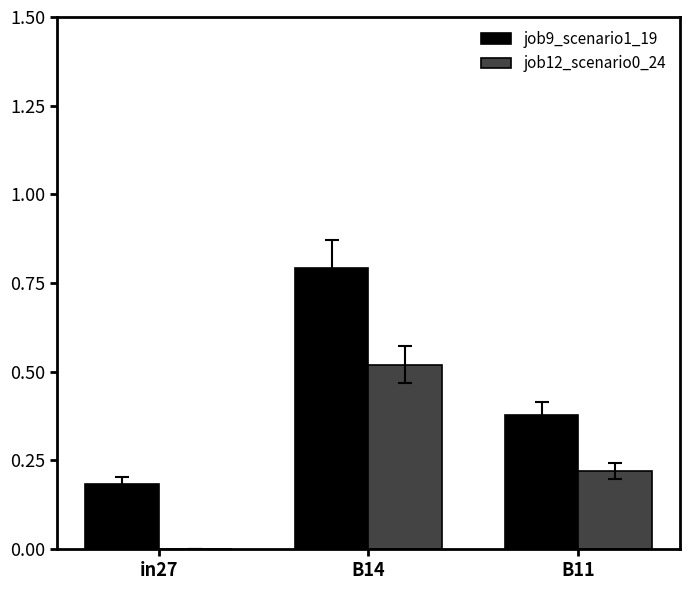

What is the sum of all job9_scenario1_19 values?

1.4